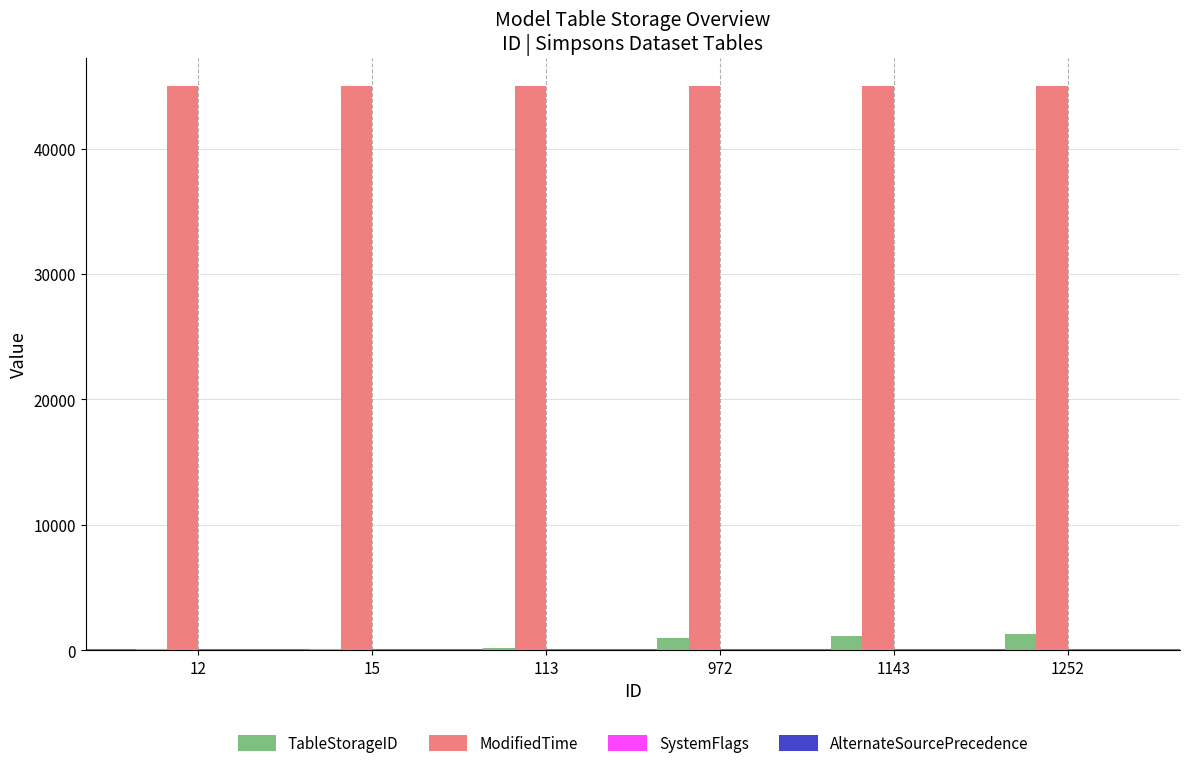

The value of ModifiedTime at 1143 is 45012. True or false?

True